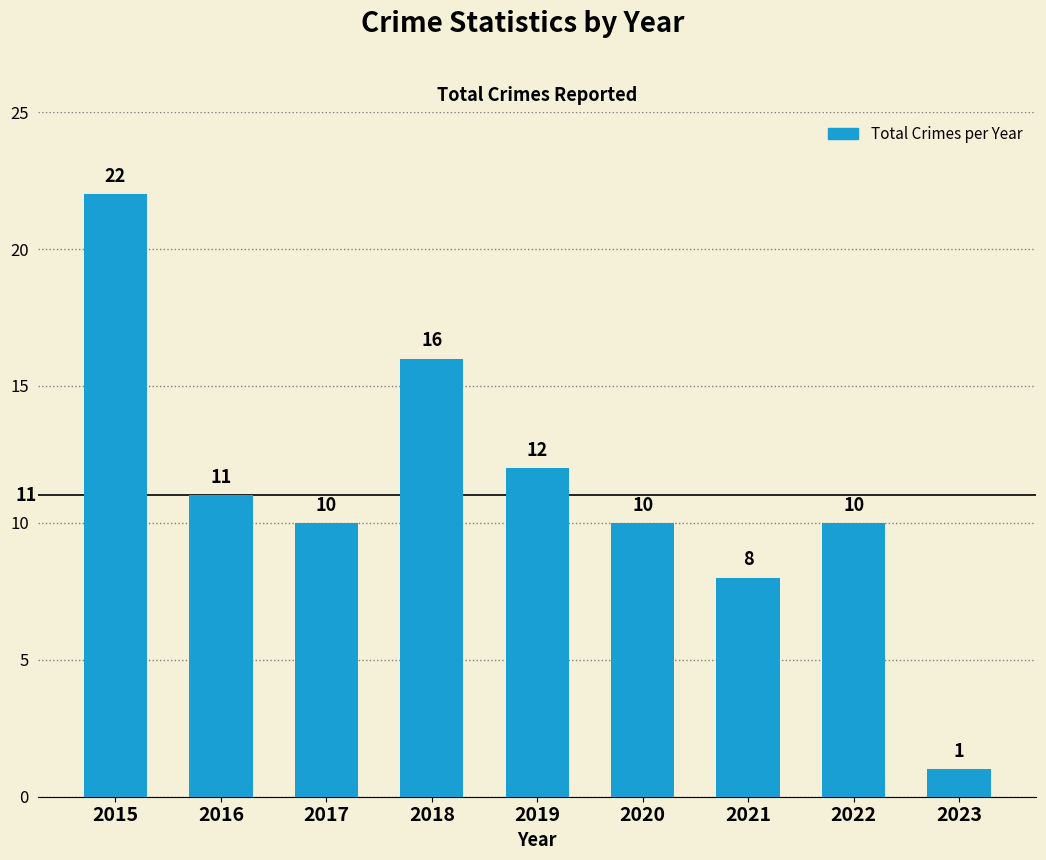

How many series are shown in this chart?

1